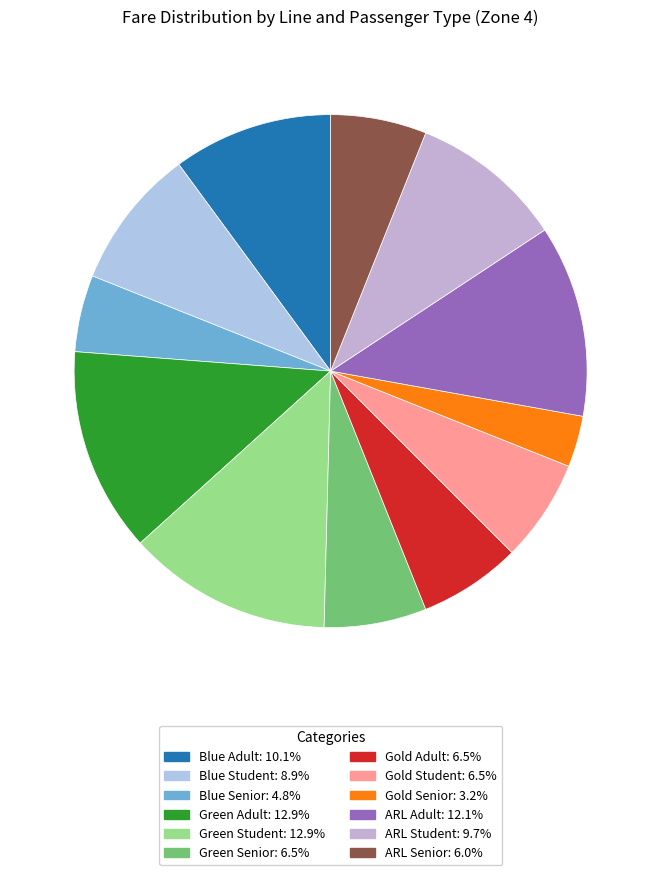

Combined, what portion of the pie is Blue Student and Green Senior?

15.3%